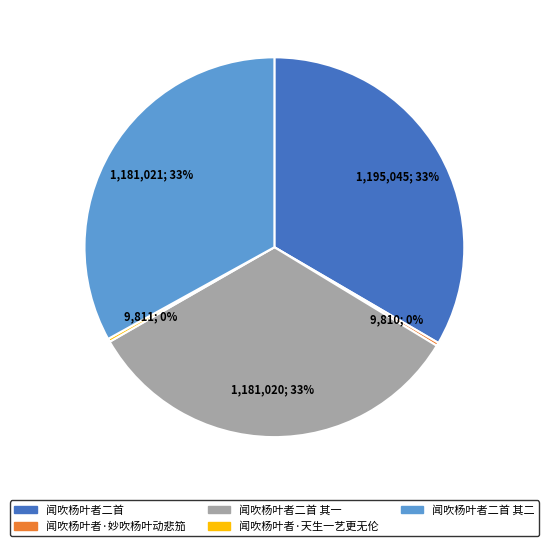

Is there any slice that represents more than half of the pie?

No